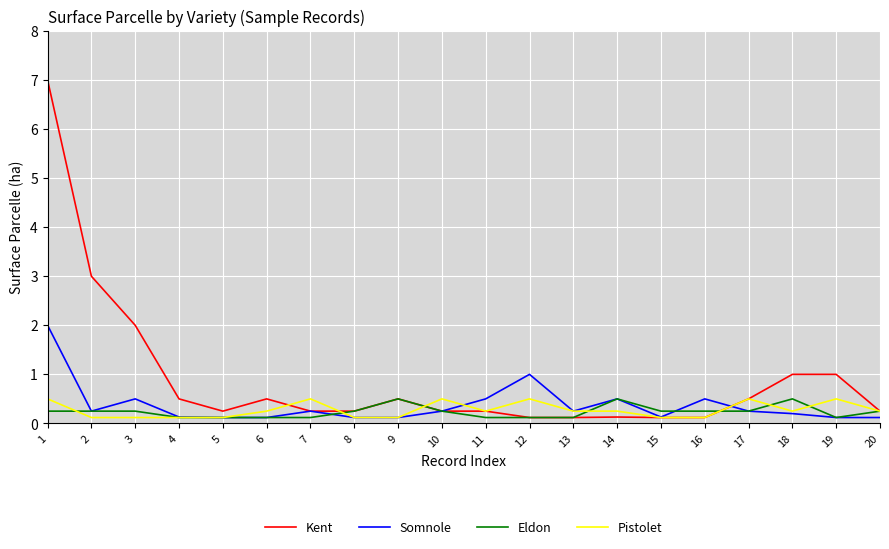

Does the chart display data point markers on the line(s)?

No